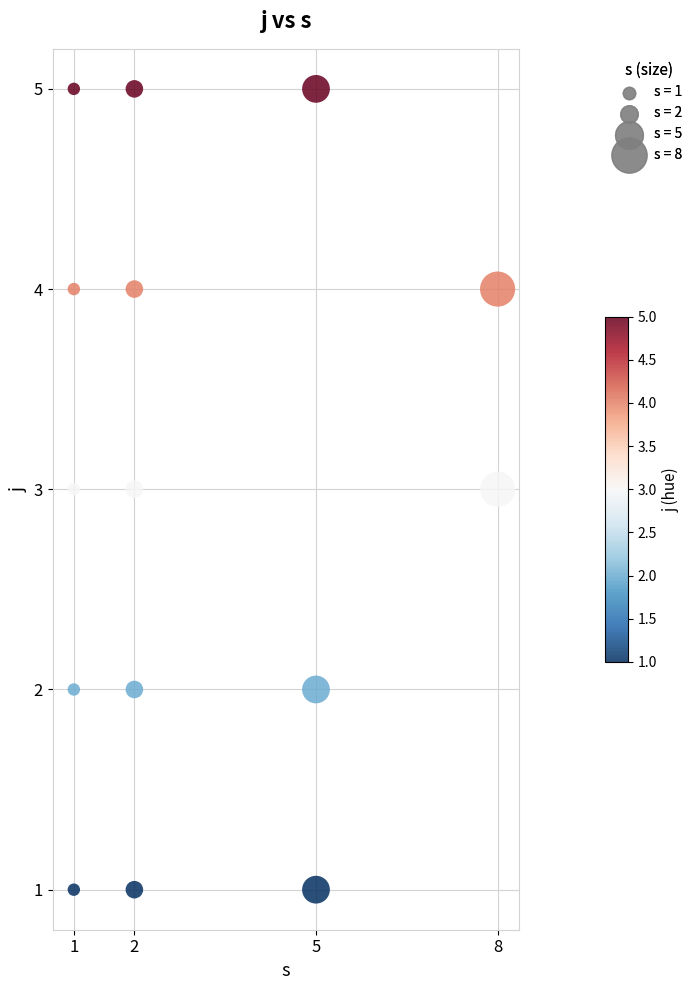

What is the range of Y values (max minus min)?

4